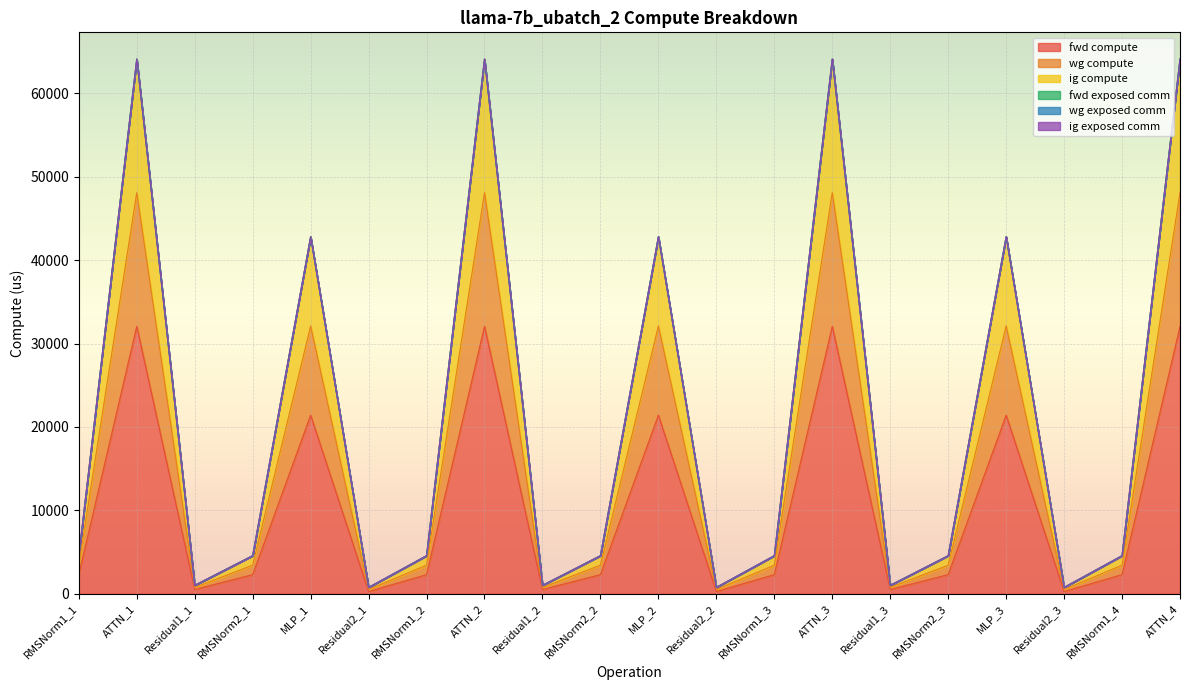

At which category does the chart reach its peak across all series?

ATTN_1